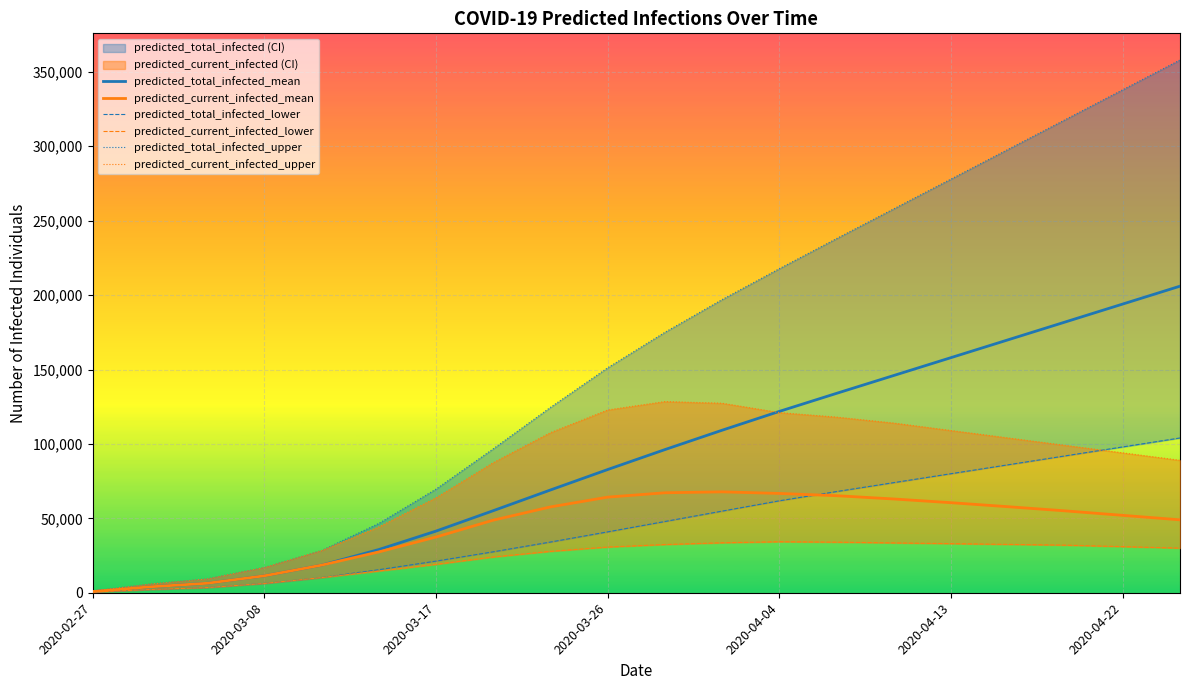

The predicted_current_infected_lower series shows 44306 at 14. True or false?

False